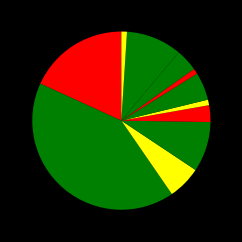

What percentage is NOT represented by ثالث - مازاد و دیه?

100.0%